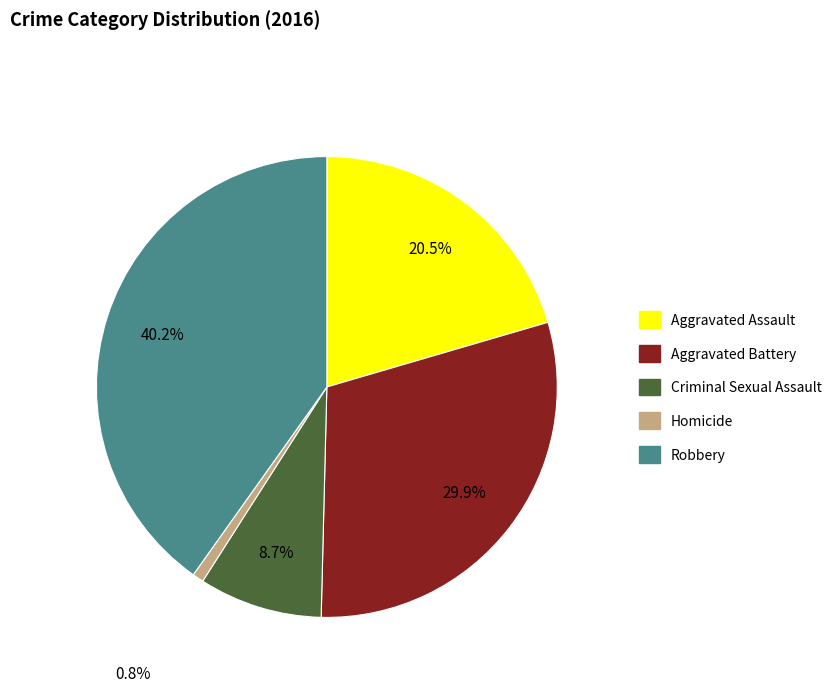

Count the number of slices in the pie.

5